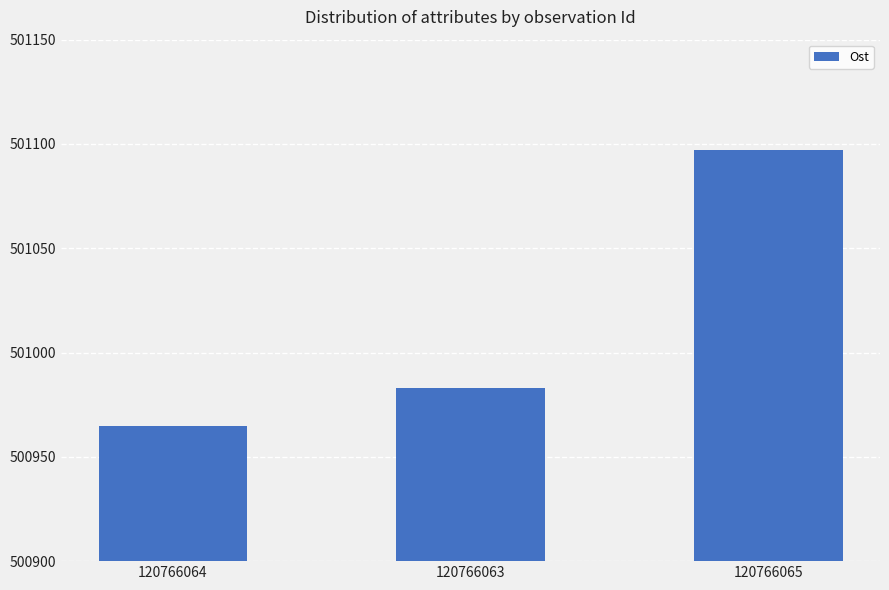

Rank the categories by value from lowest to highest.

120766064, 120766063, 120766065